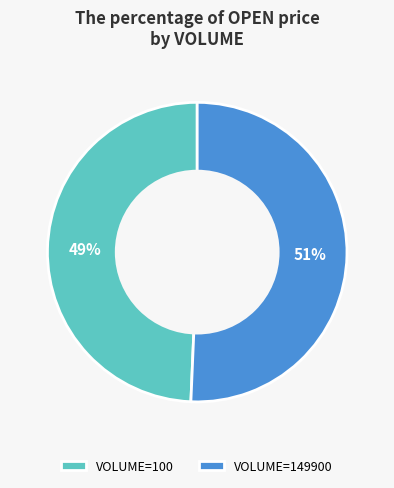

Count the number of slices in the pie.

2